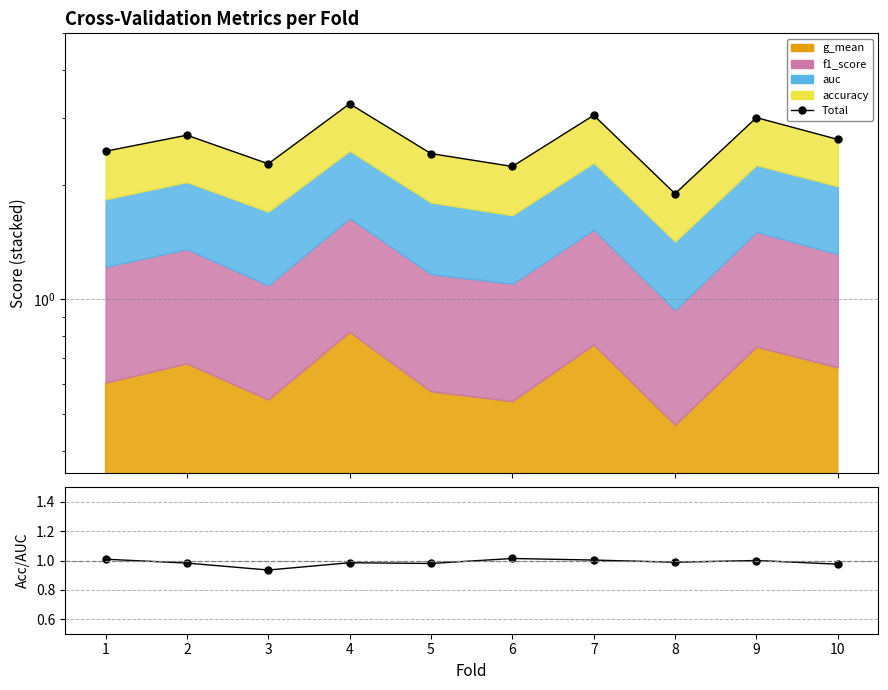

Which series changed the most between 2 and 6?

Total